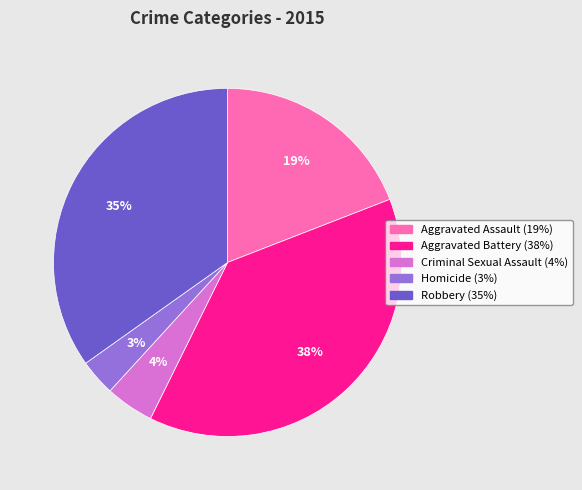

To the nearest percent, what portion does Criminal Sexual Assault represent?

4%